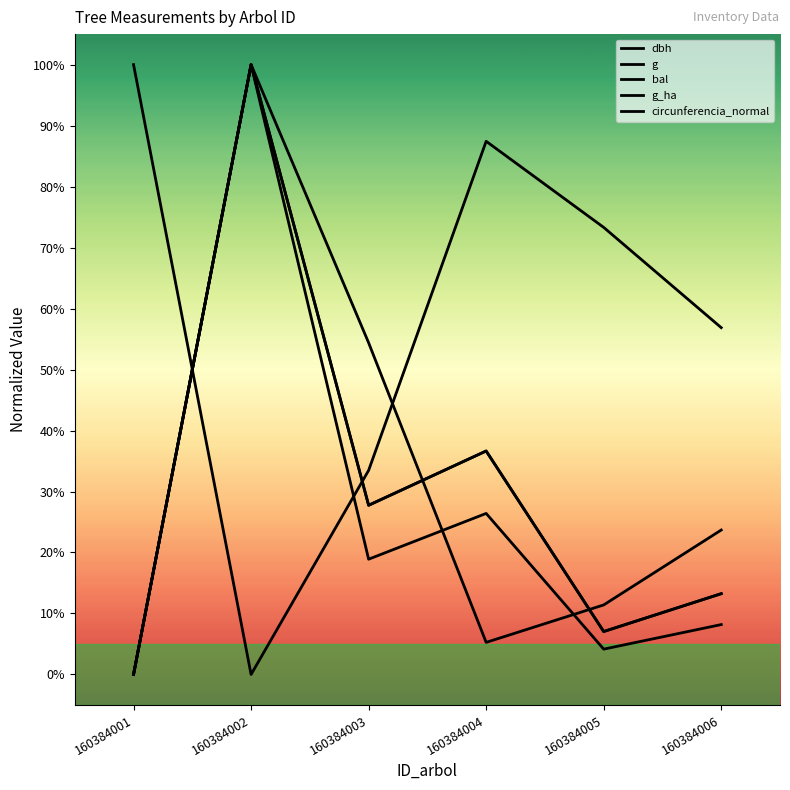

Which series has the widest spread of values?

dbh